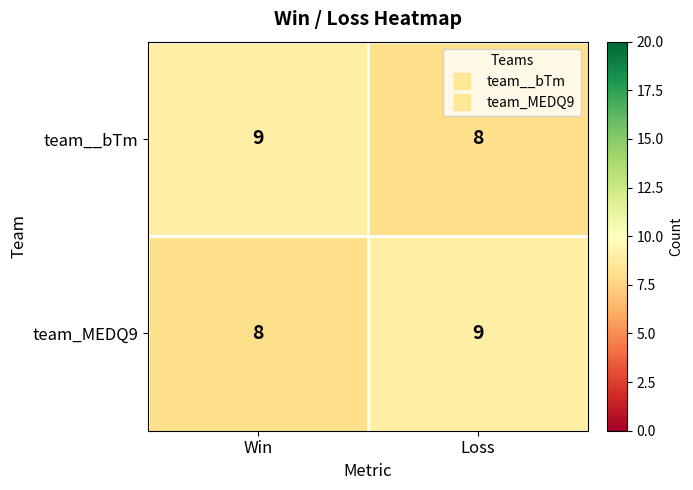

List the labels in order of team_MEDQ9 value, largest first.

Loss, Win